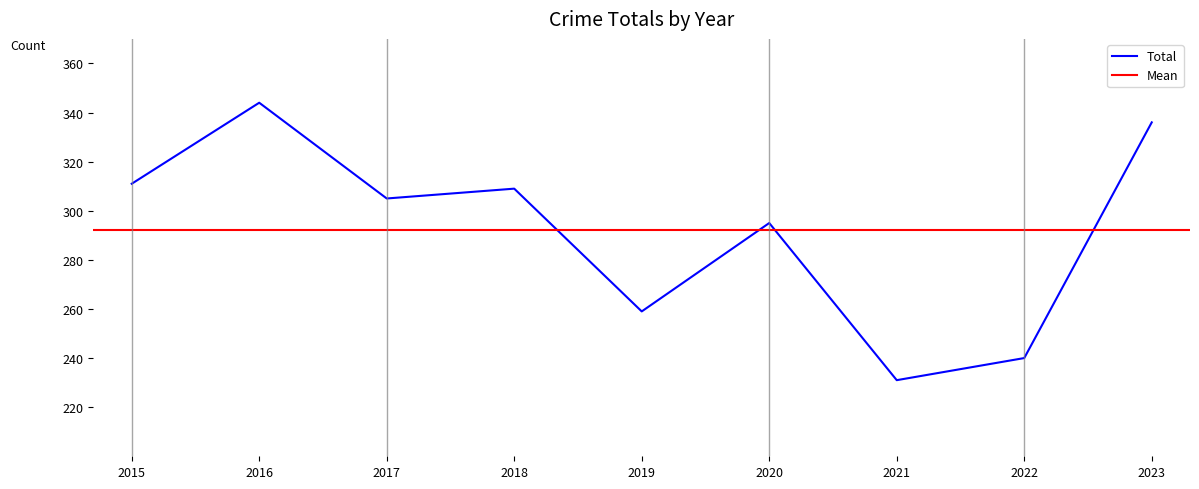

At which label is Total closest to 287?

2020